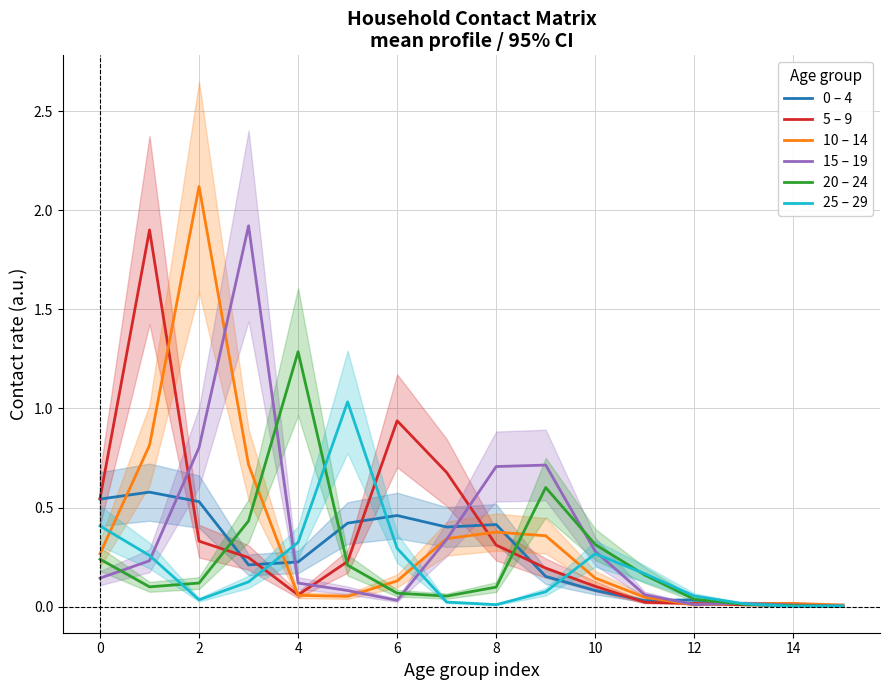

Which series has the widest spread of values?

10 – 14